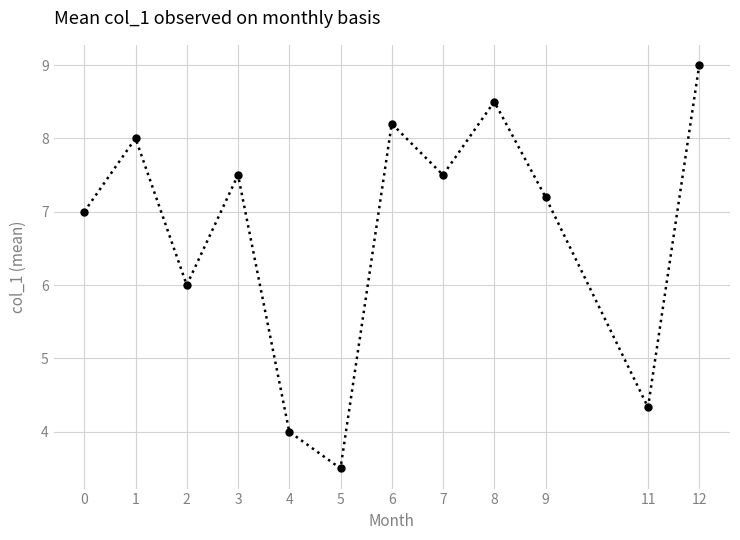

What is the smallest value displayed?

3.5